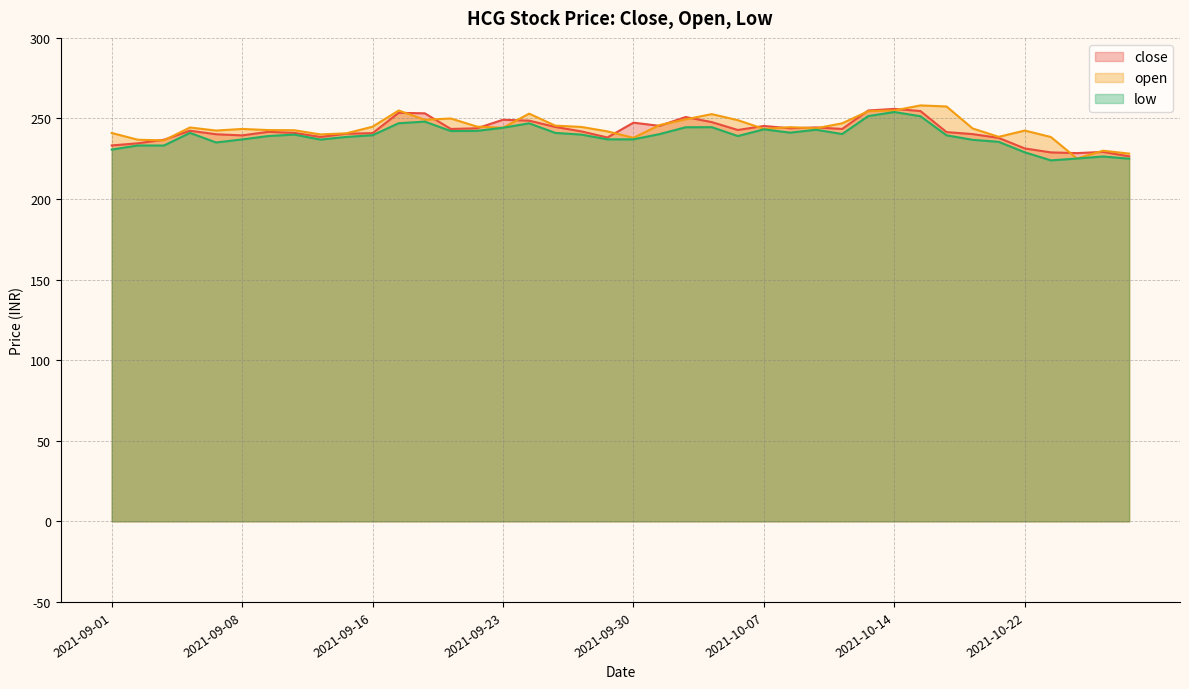

What is the lowest value of the close series?

226.5